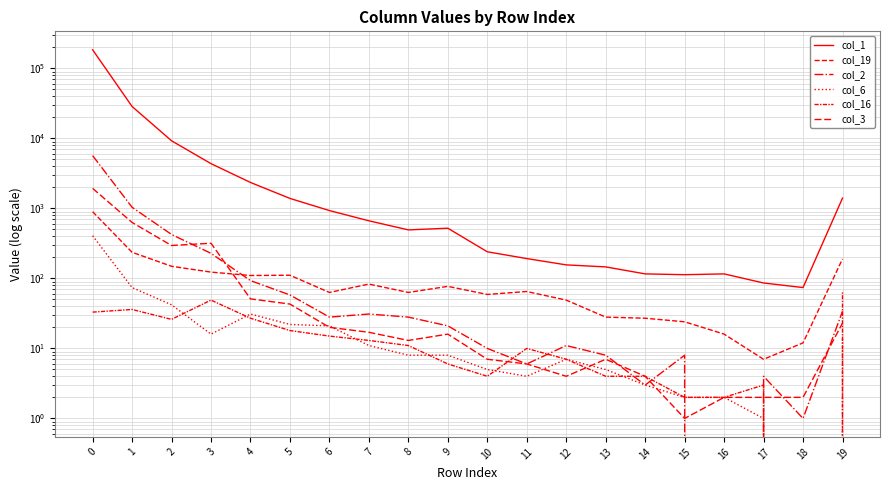

True or false: col_16 has a value of 15 at 8.

False